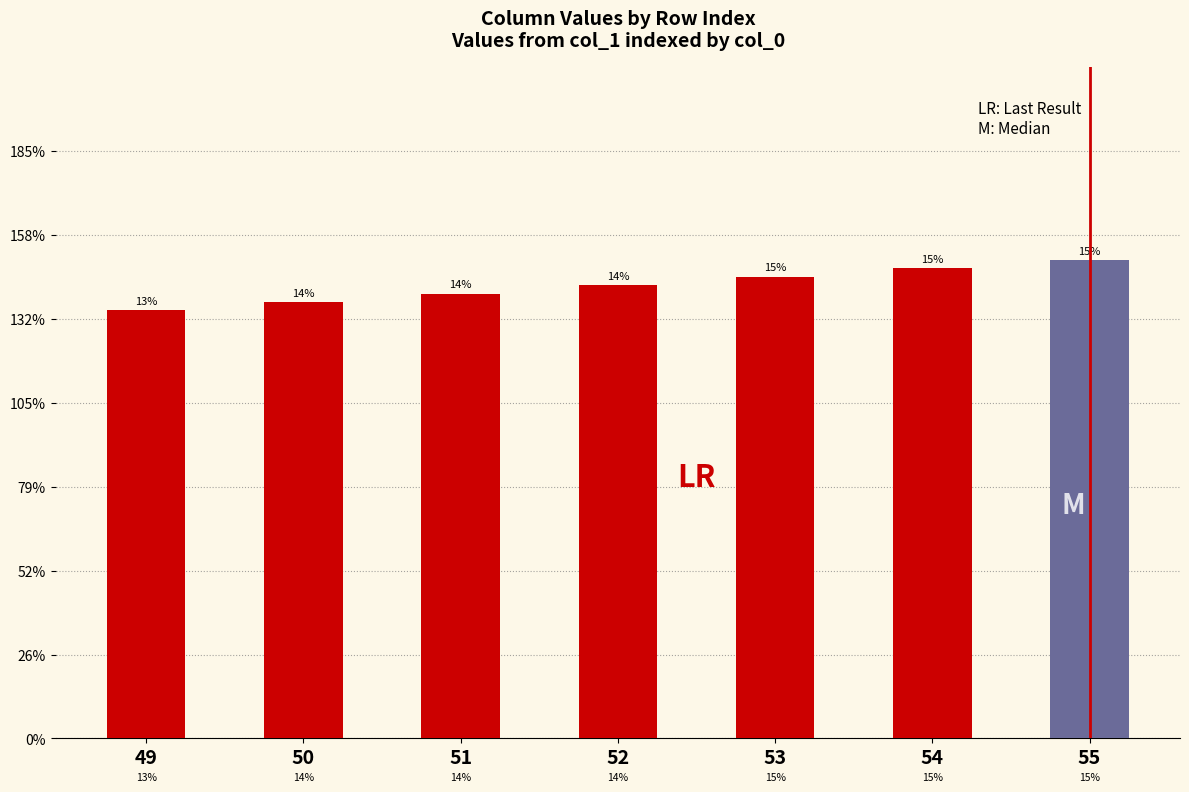

Does the chart contain stacked bars?

No